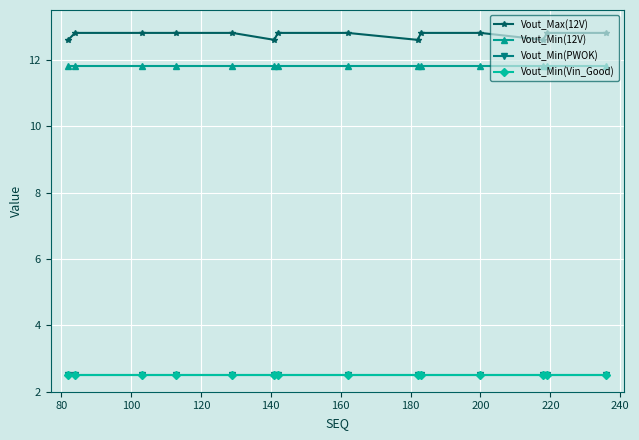

Is this an area chart (filled region under the line)?

No